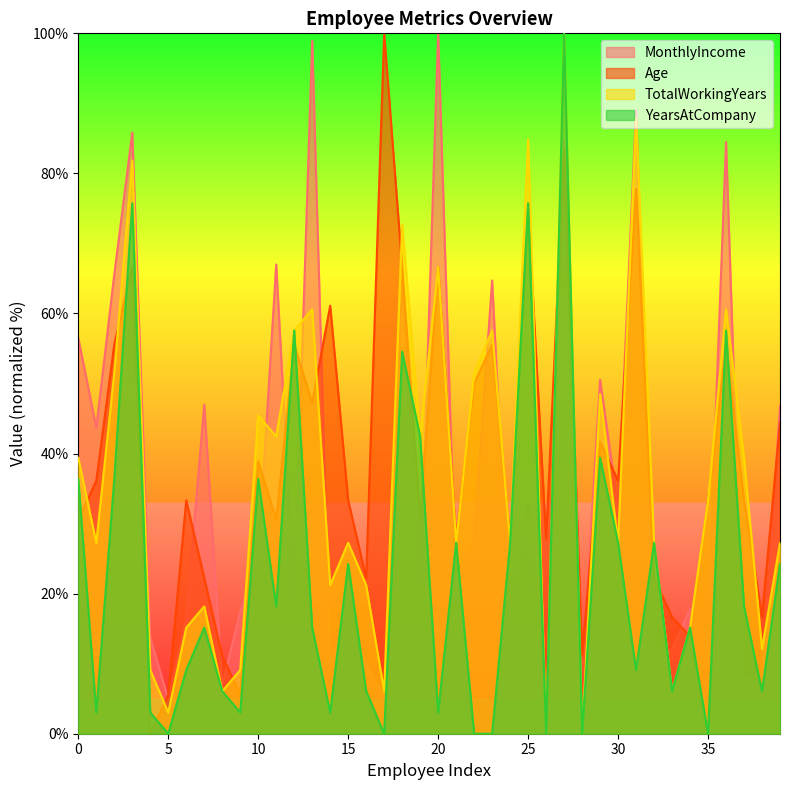

At which category does Age reach its first local peak?

3